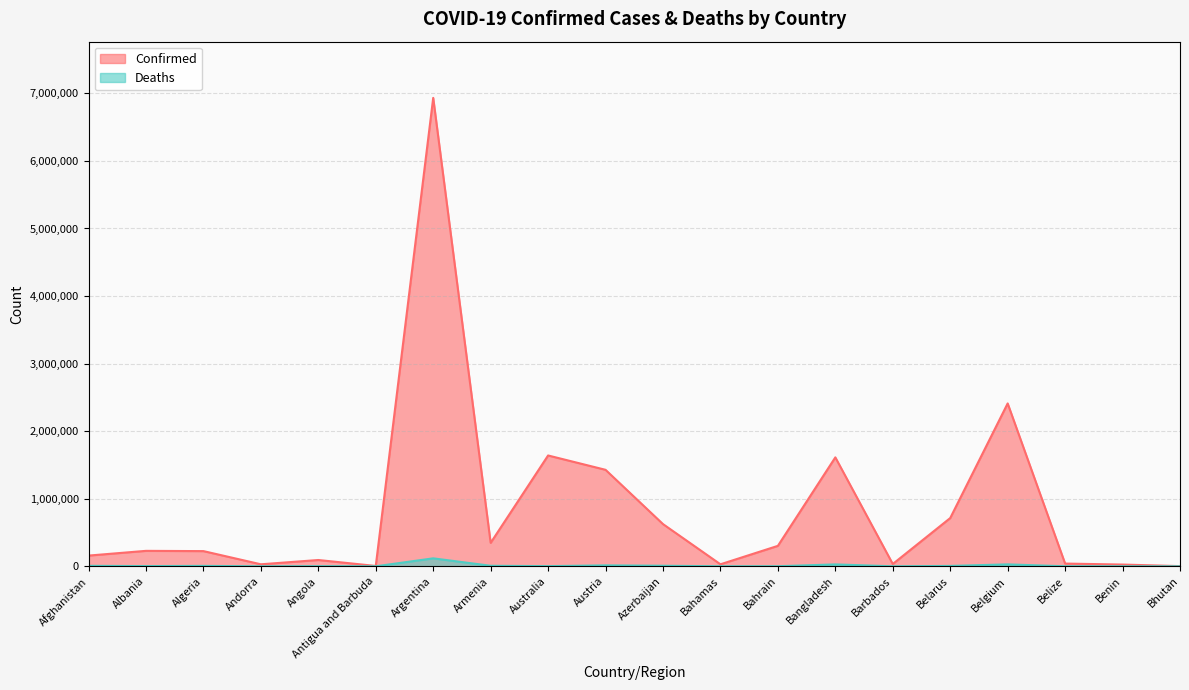

At which category does Confirmed reach its first local peak?

Albania